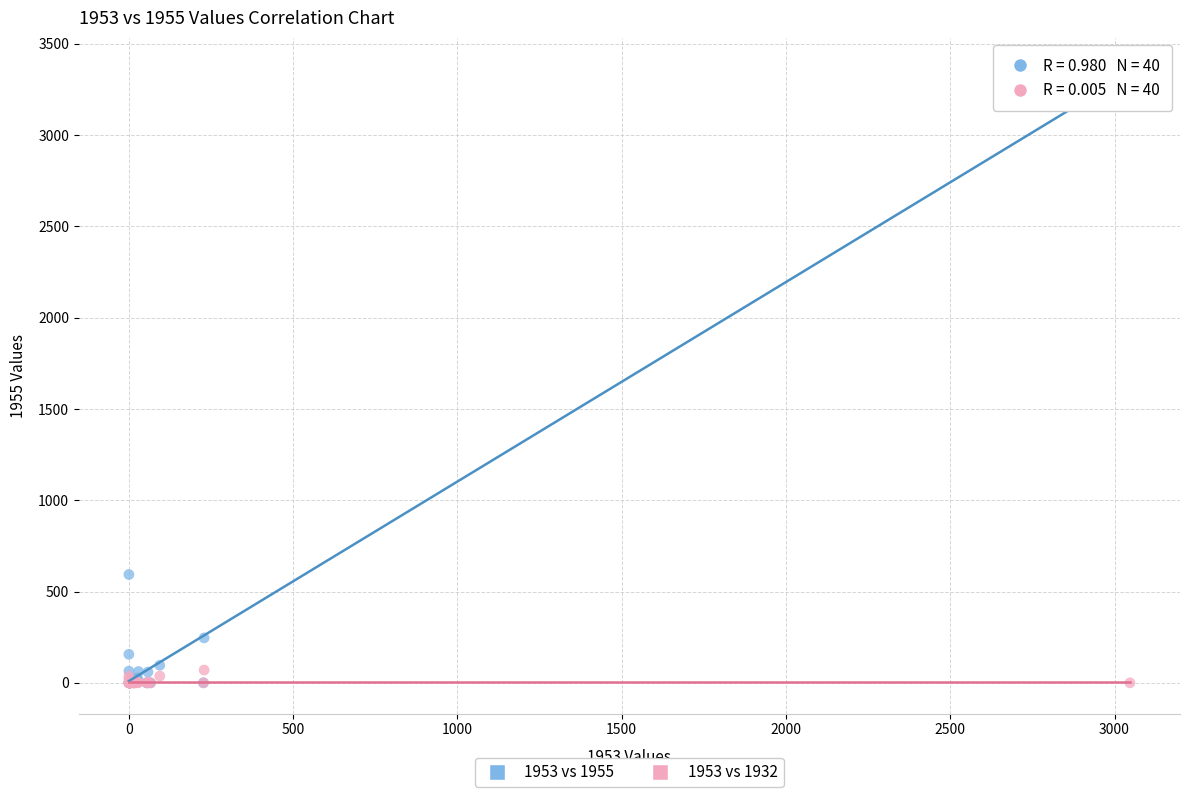

In the 1953 vs 1955 series, what Y value is closest to 1682?

593